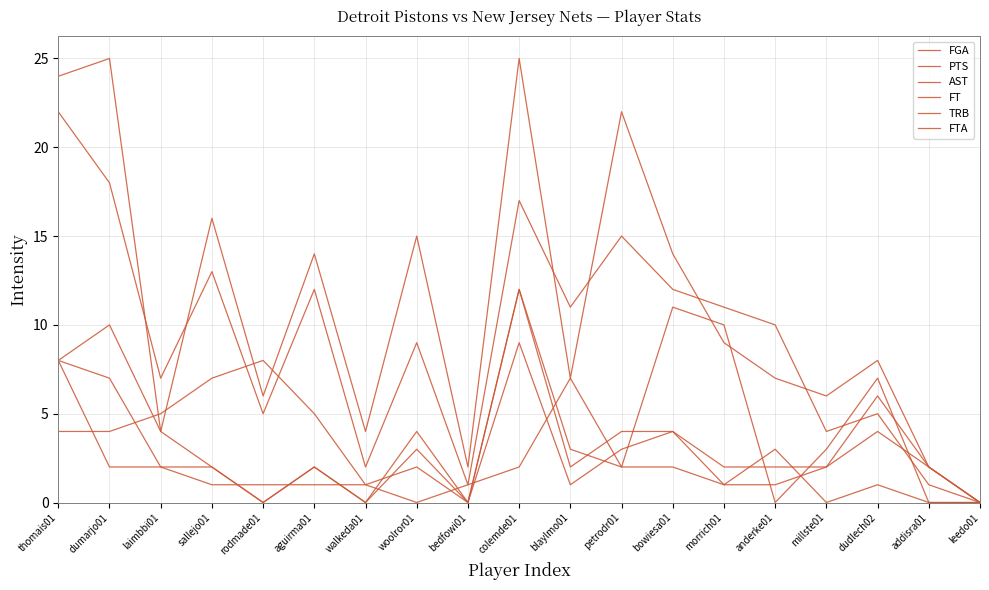

True or false: FTA and PTS cross at least once.

False